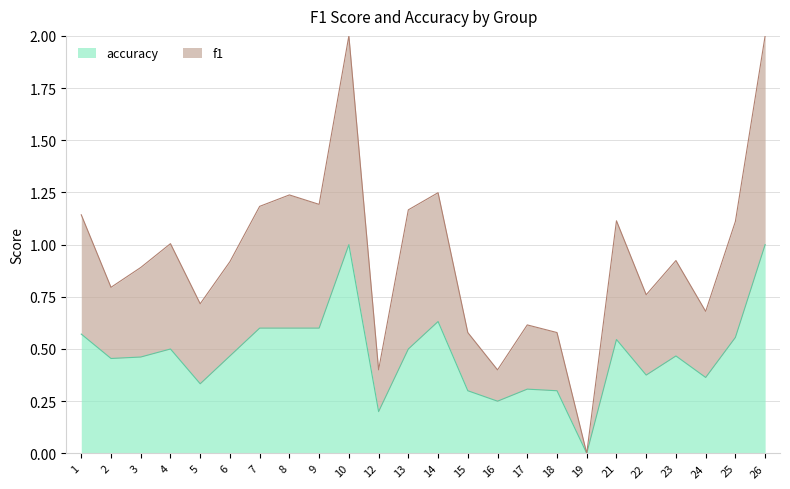

Where is the first local maximum for f1?

4